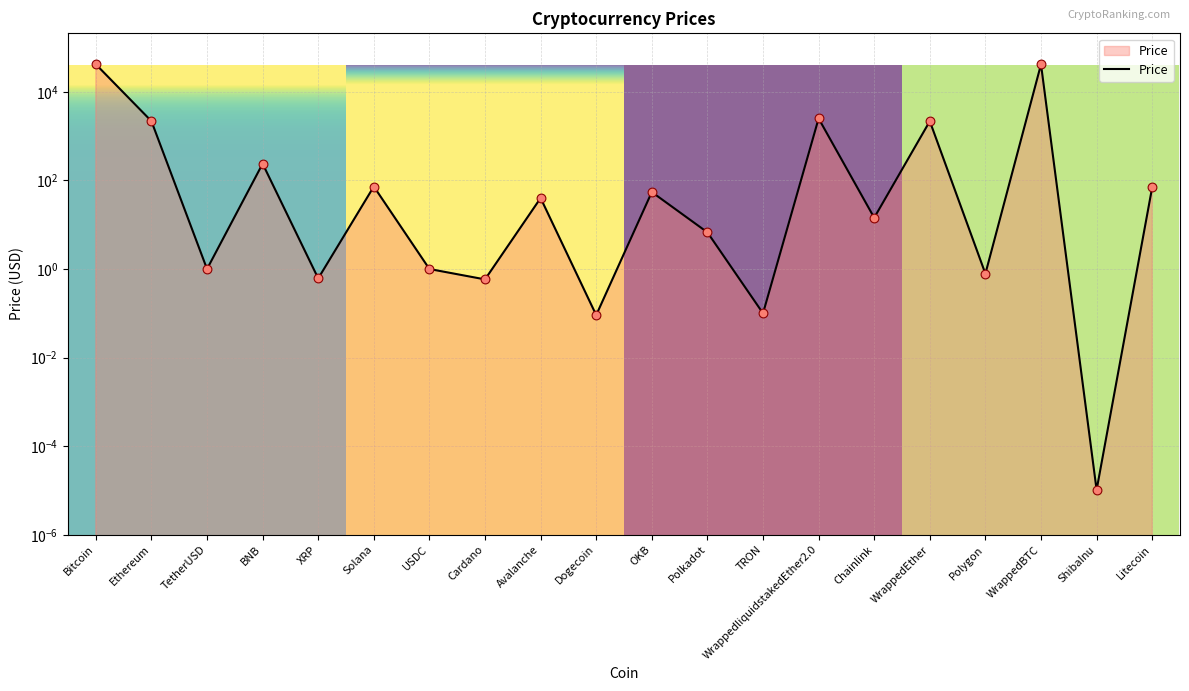

What is the change in value from USDC to WrappedBTC?

+41674.8